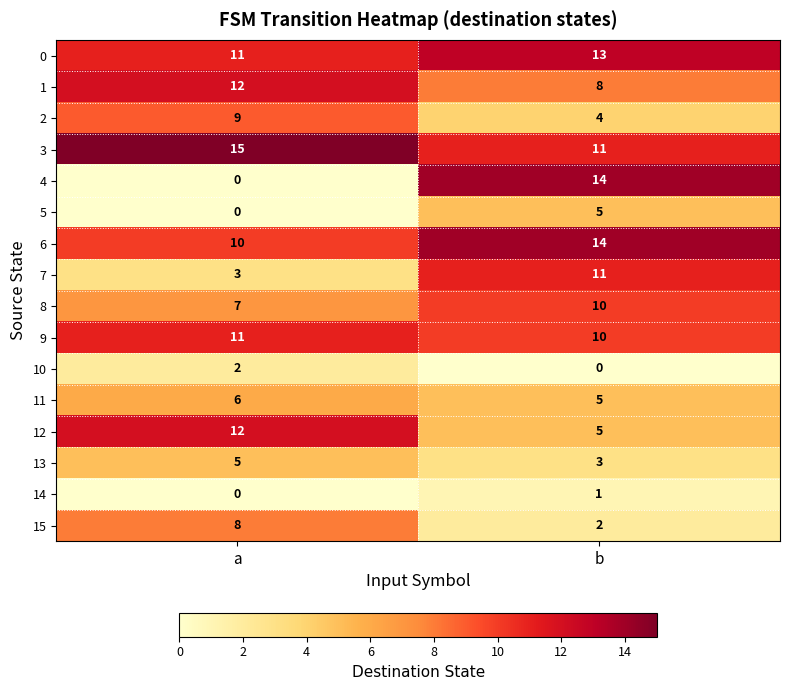

Which series has the largest range (max minus min)?

4